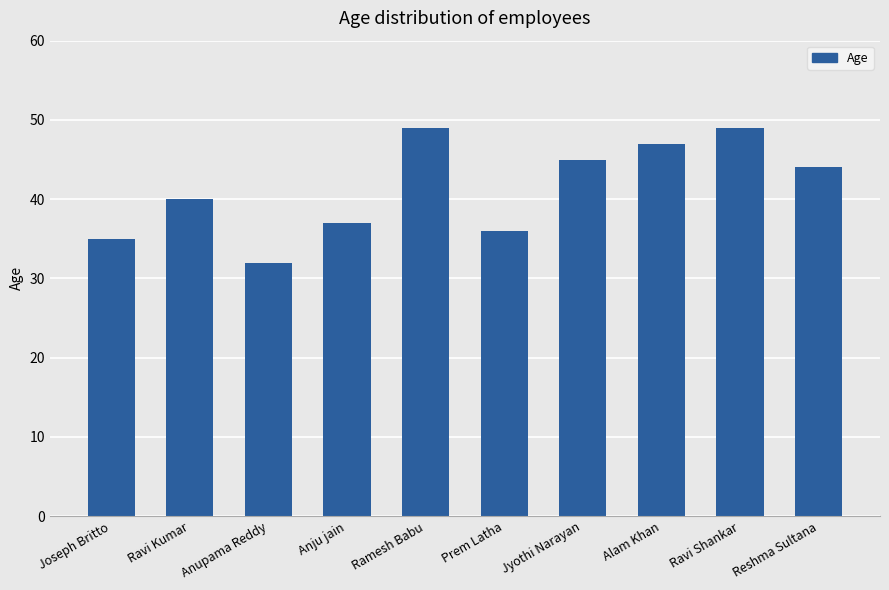

Where does the data first go above 44?

Ramesh Babu